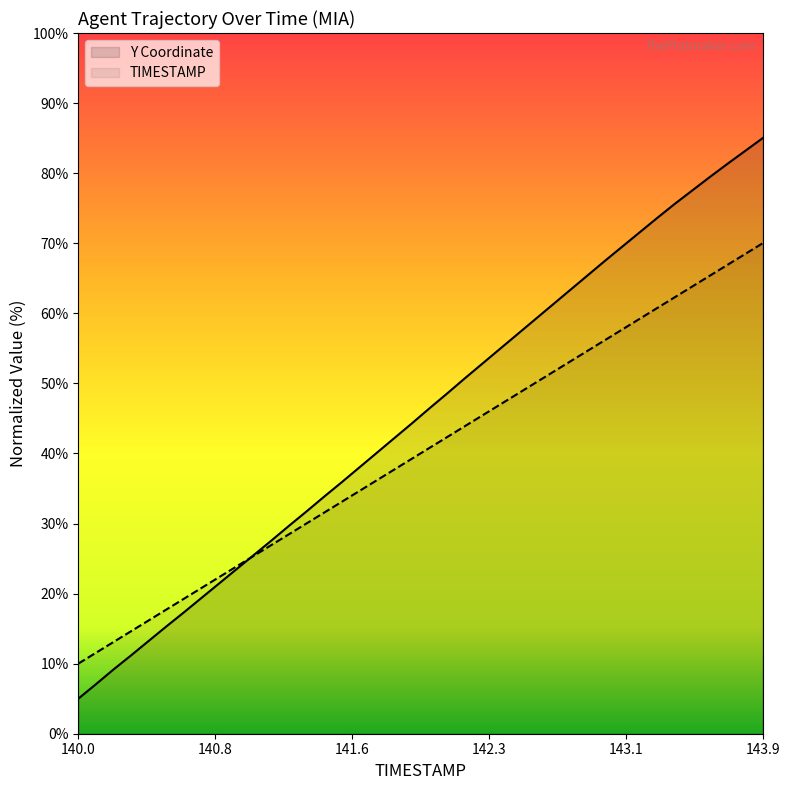

What is the lowest value of the TIMESTAMP series?

10.0